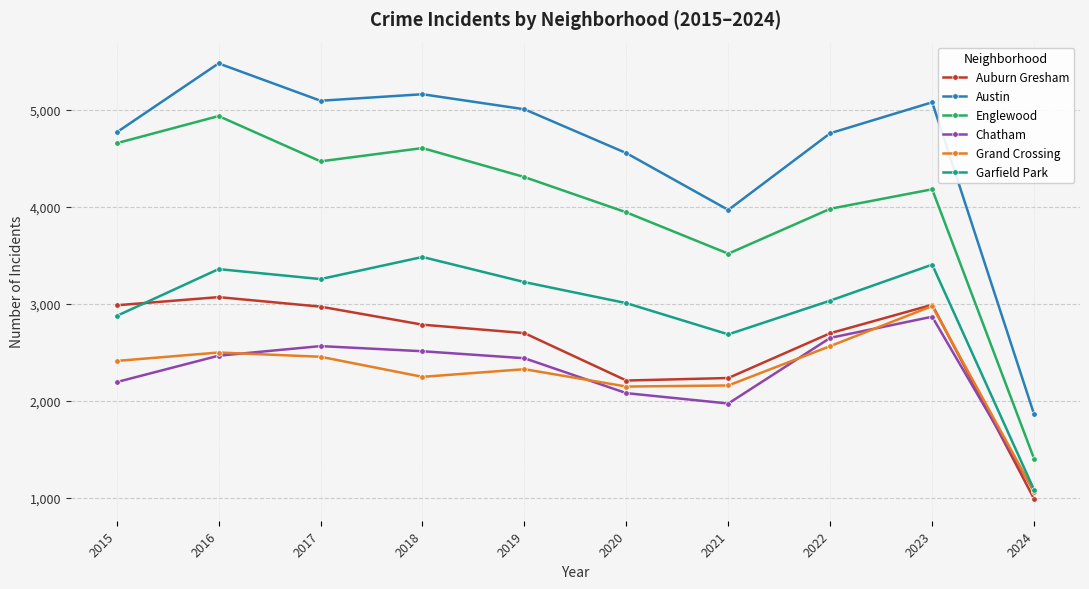

Is it true that Austin equals 1109 at 2024?

False